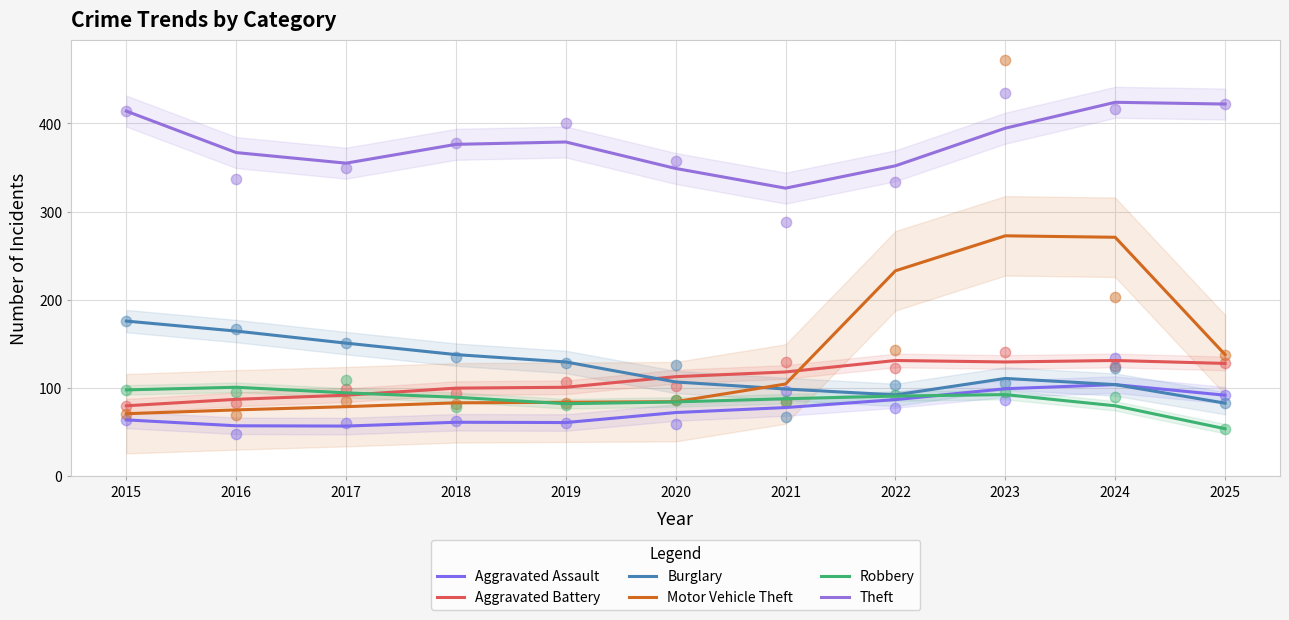

Which series reaches the minimum Y coordinate?

Aggravated Assault